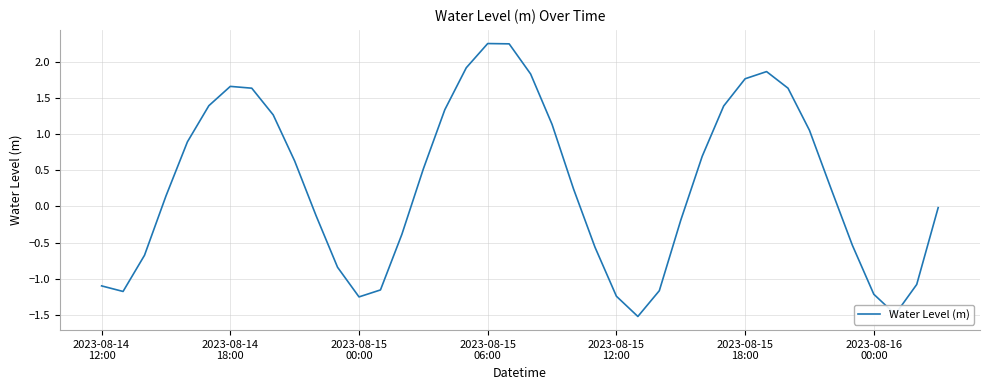

What is the difference between the maximum and minimum values?

3.8